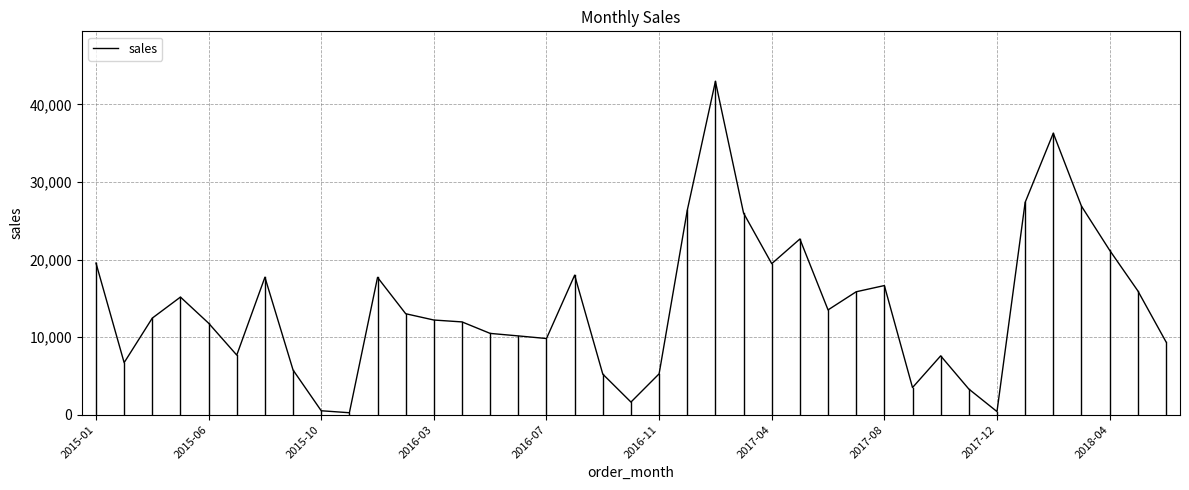

Does the chart have visible grid lines?

Yes